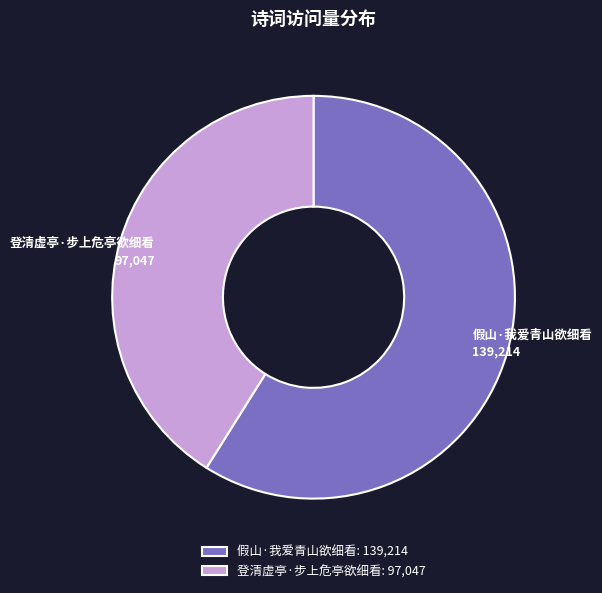

Do 假山·我爱青山欲细看 and 登清虚亭·步上危亭欲细看 together represent more than half of the pie?

Yes